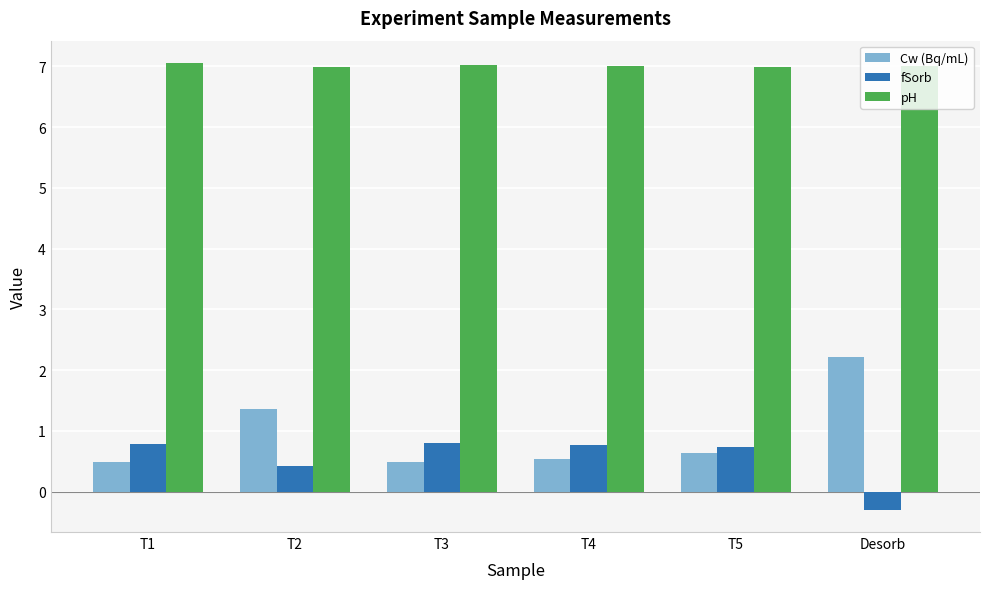

What is the sum of the fSorb values at T2 and T3?

1.2